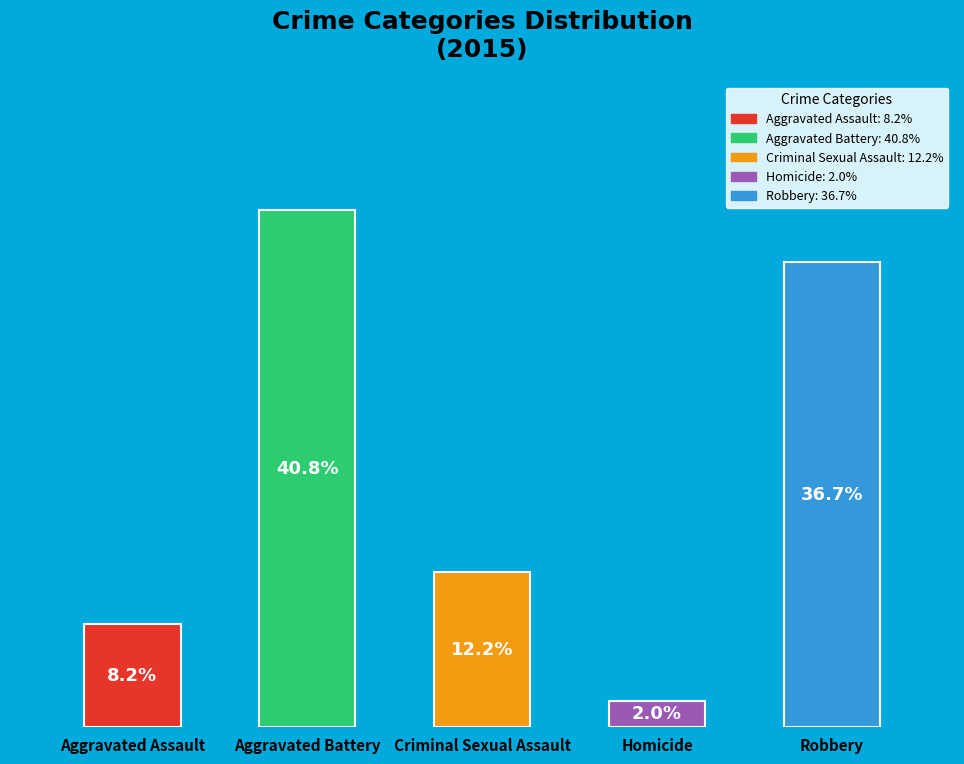

Does Criminal Sexual Assault account for over 50% of the chart?

No